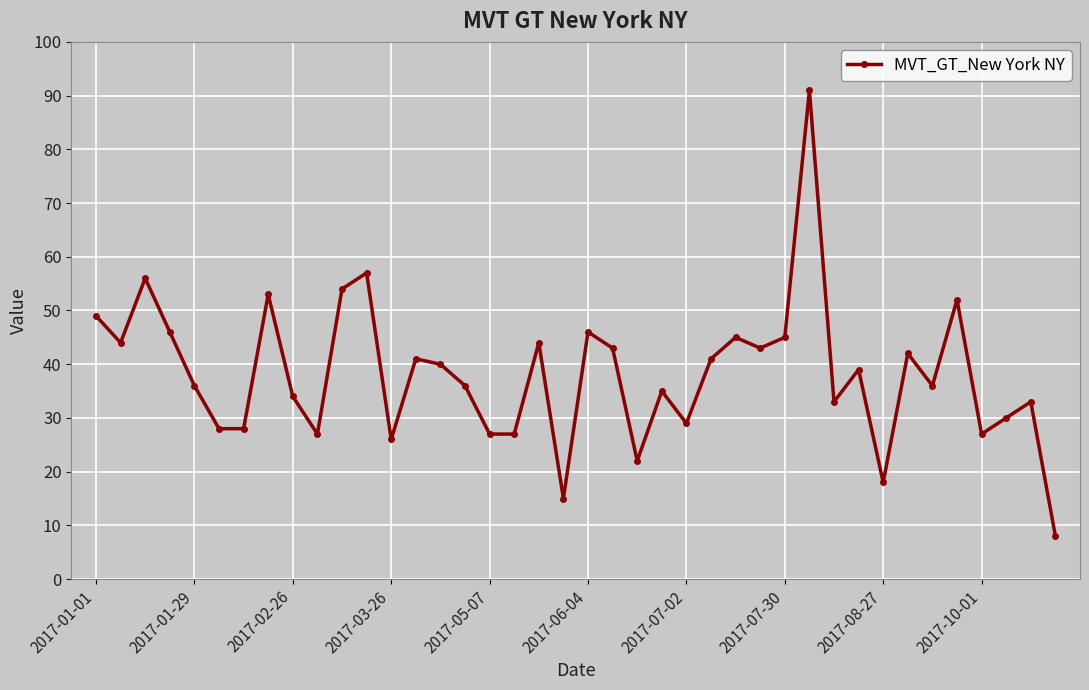

What is the greatest value displayed?

91